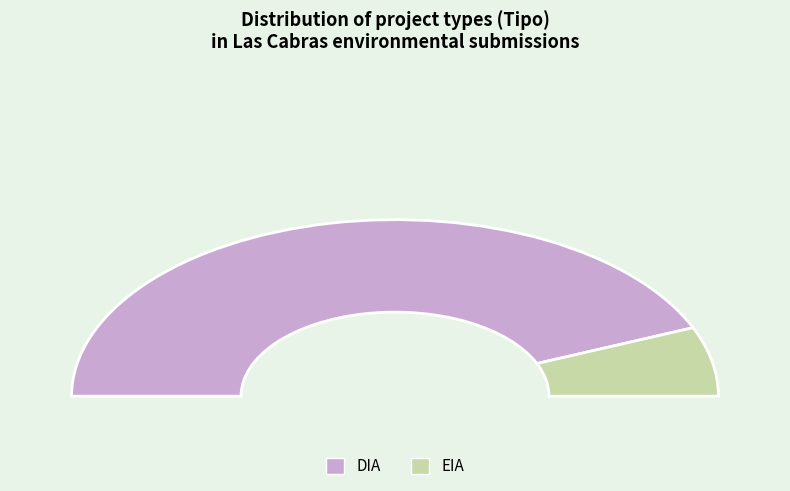

Which slice is the largest?

DIA